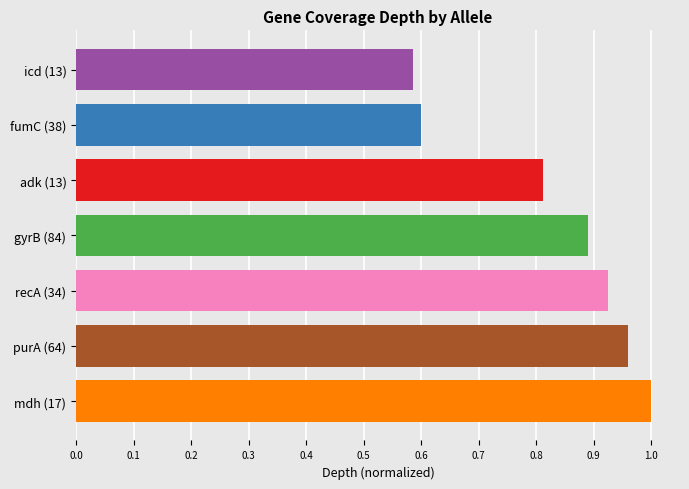

Which has a higher value, fumC (38) or recA (34)?

recA (34)